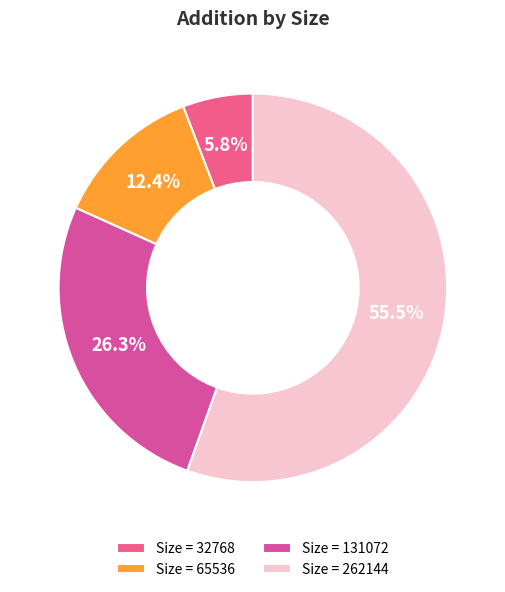

How many segments does this pie chart have?

4